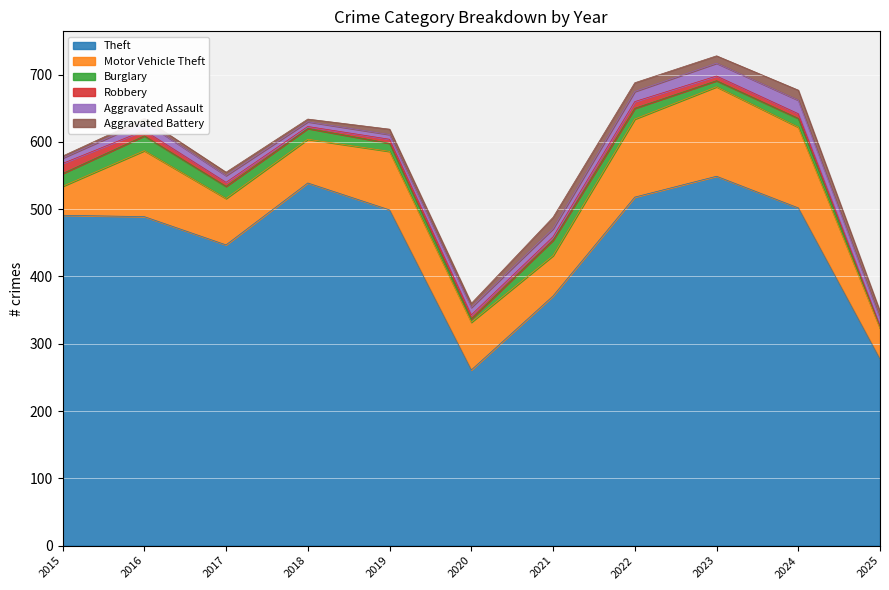

At how many categories does at least one series exceed 43?

11